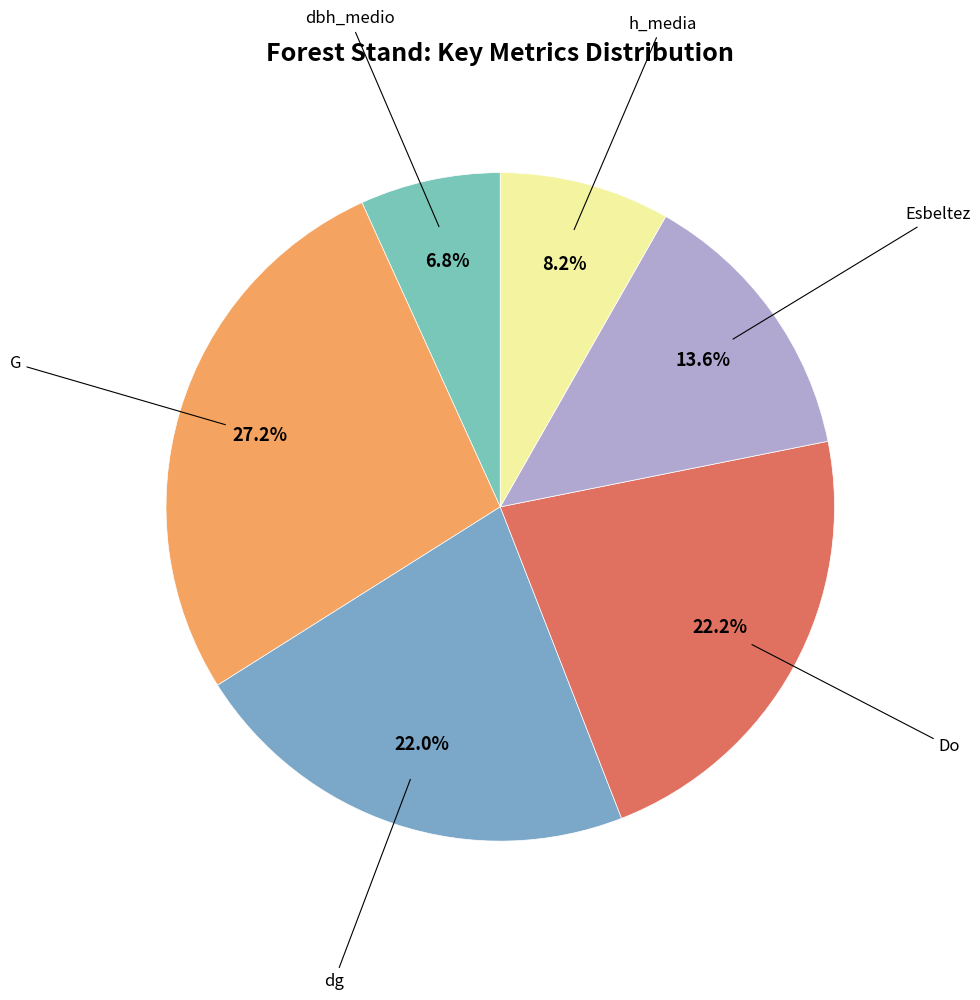

Count the number of slices in the pie.

6